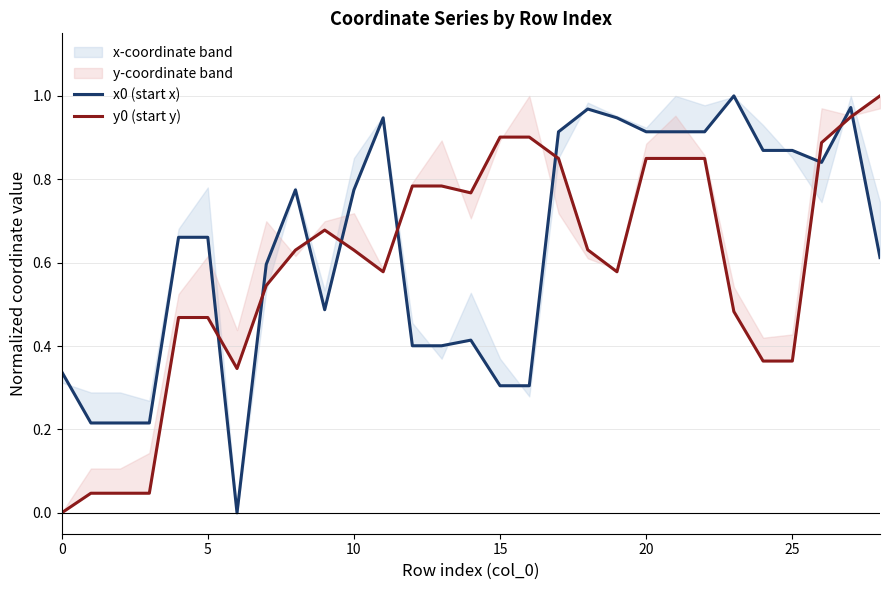

What are all the series names shown in the legend?

x0 (start x), y0 (start y)